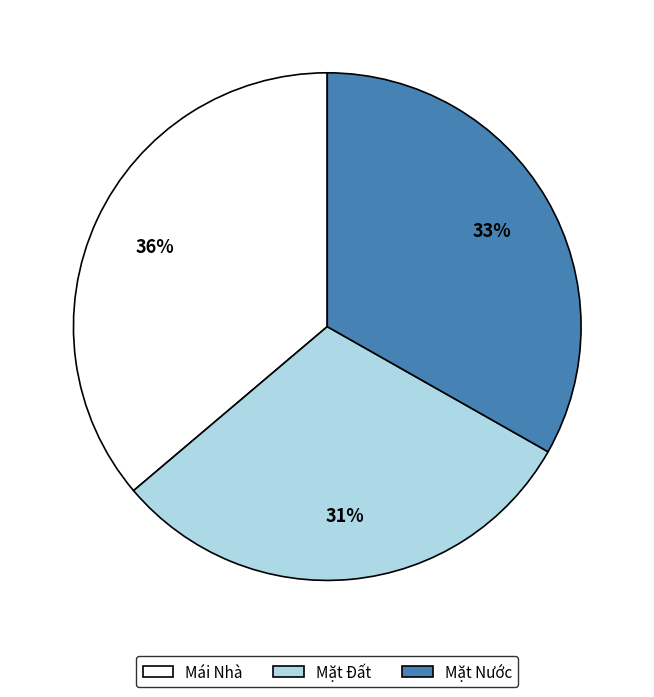

Which category has the smallest portion of the pie?

Mặt Đất